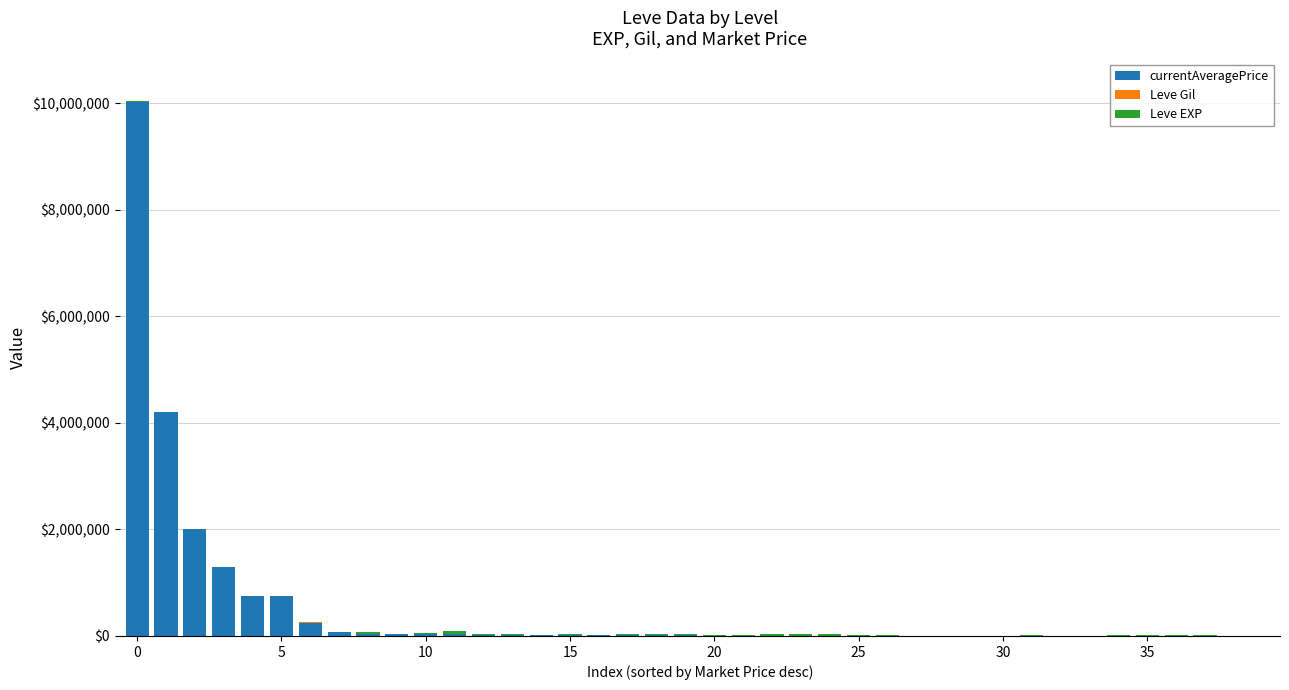

How many categories are shown in the chart?

40